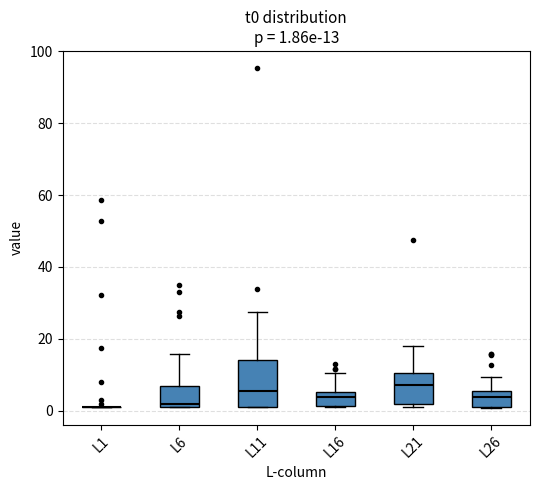

Comparing the boxes themselves (not the whiskers), which one is the tallest?

L11